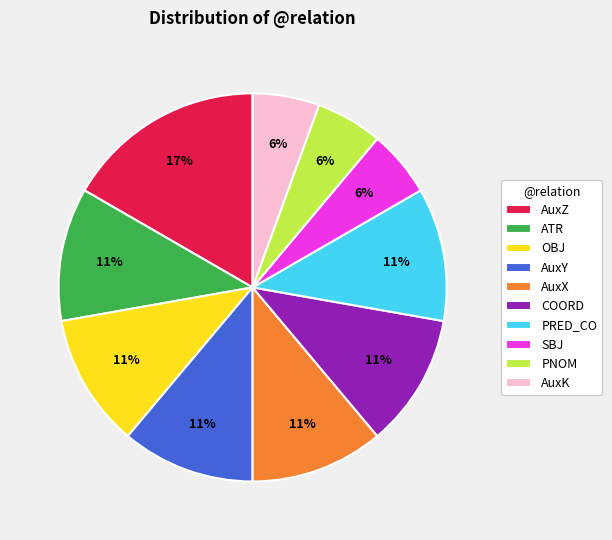

Approximately how many times larger is the value at PNOM compared to AuxK?

1.0